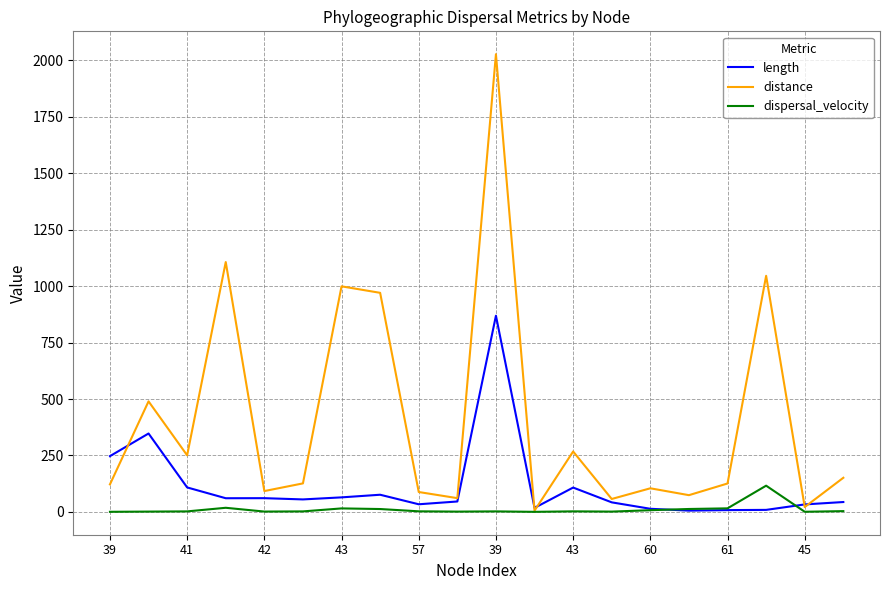

What is the maximum value shown in the chart?

2026.9